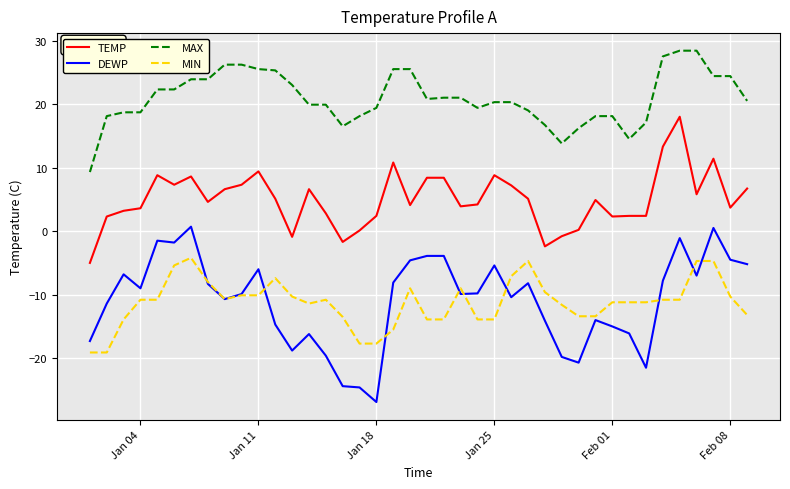

List the series in order of their peak value, lowest first.

MIN, DEWP, TEMP, MAX